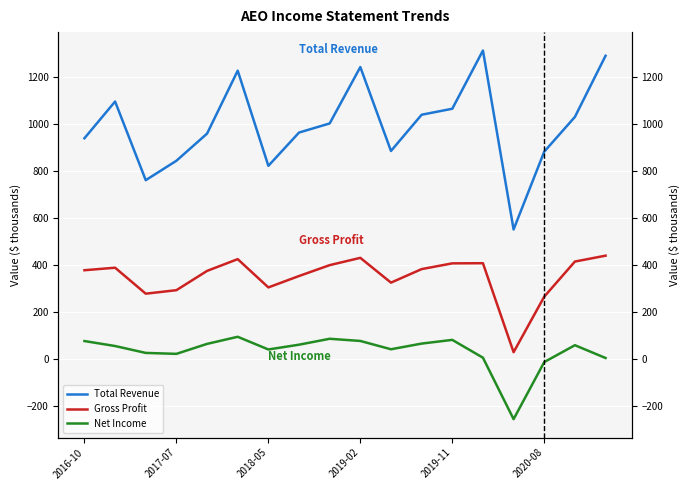

Is it true that Gross Profit equals 120.1 at 2016-10?

False